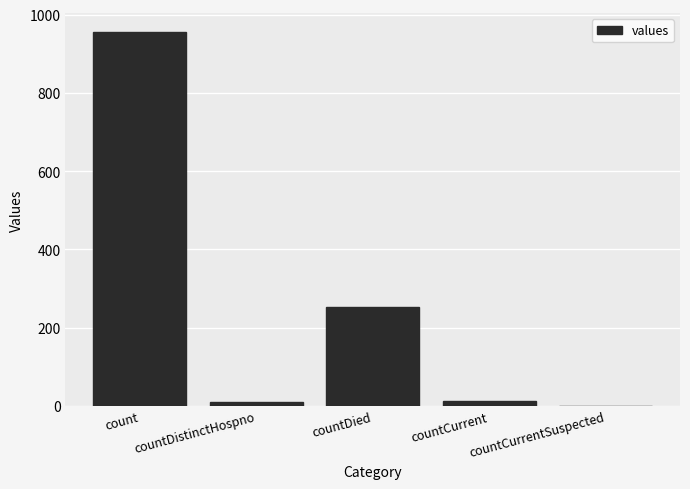

What is the sum of all values?

1232